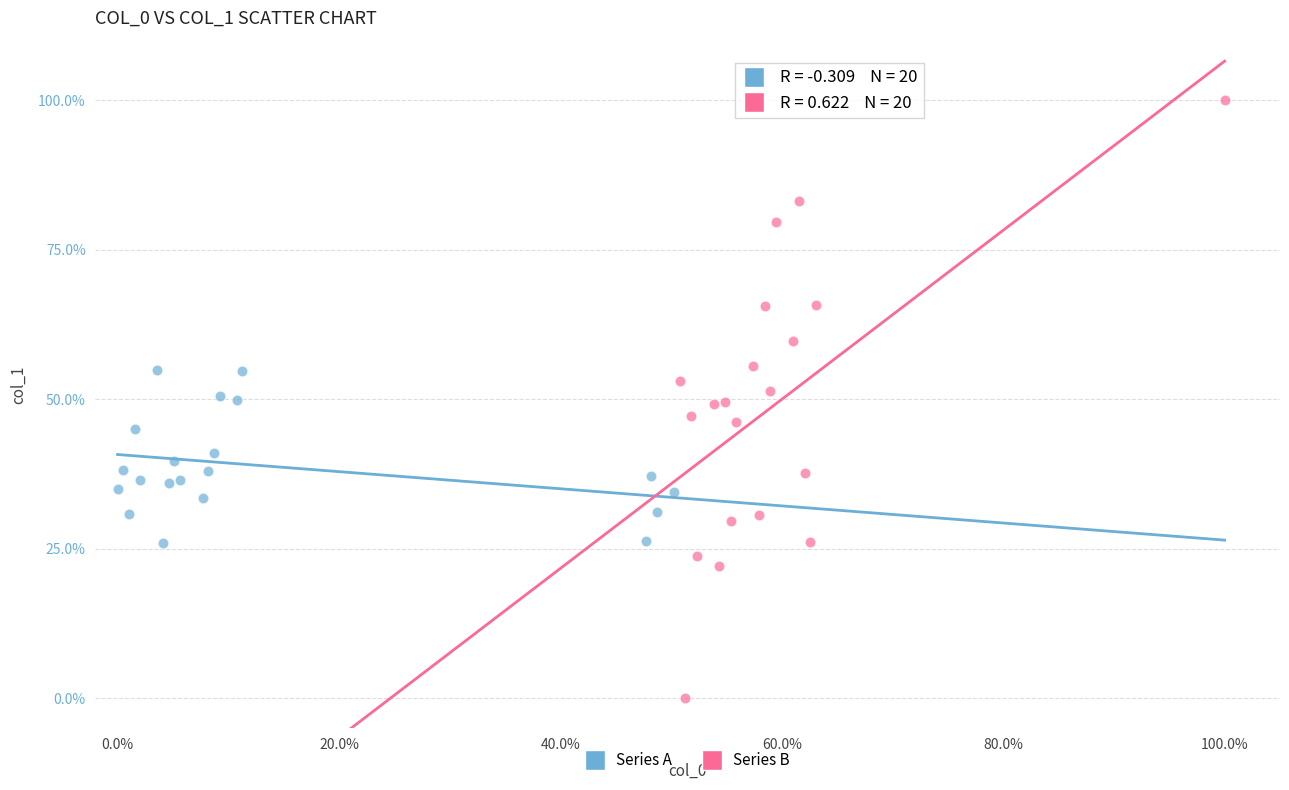

What are all the series names shown in the legend?

Series A, Series B